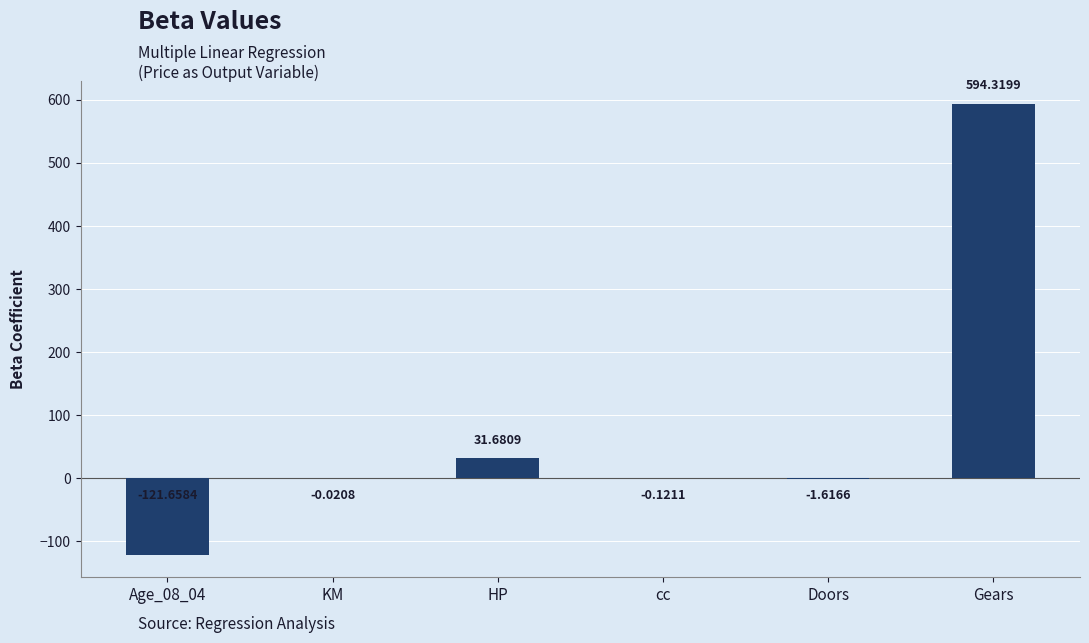

What is the sum of all values?

502.6